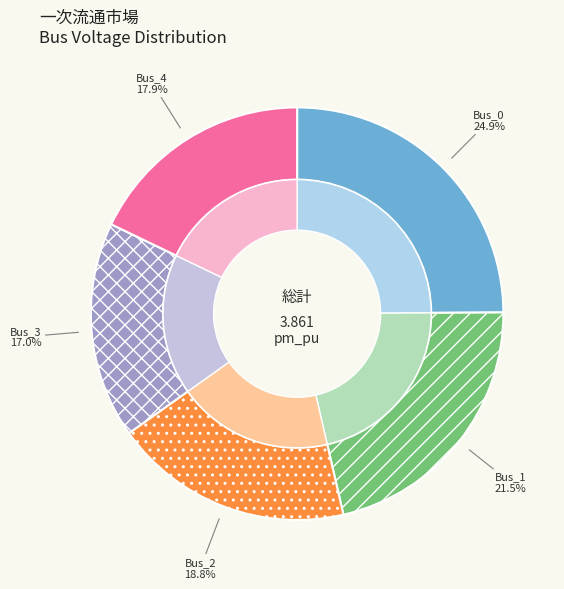

To the nearest percent, what portion does Bus_0 represent?

25%